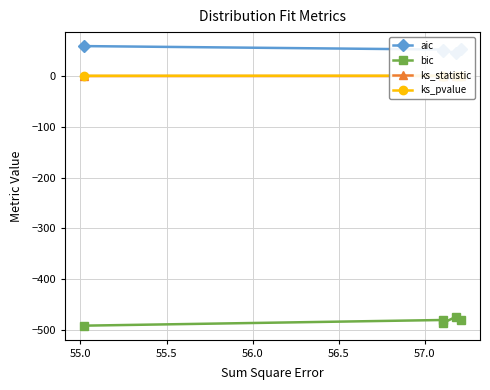

True or false: bic has more than 2 interior local peaks.

False